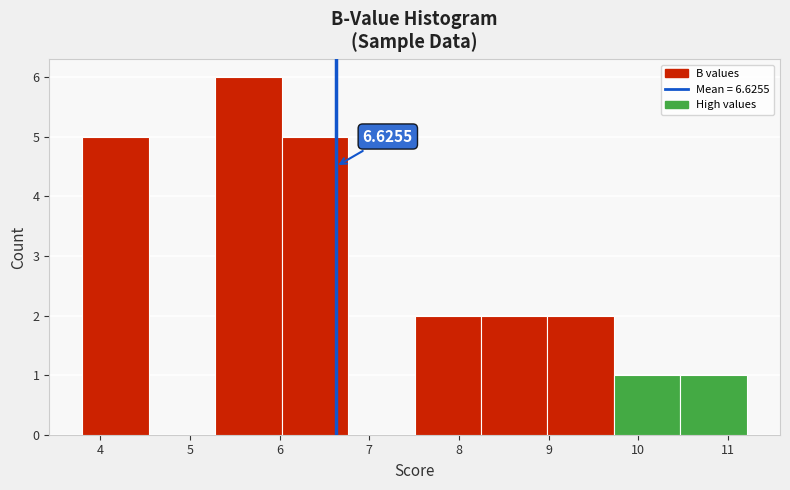

Over which range of the x-axis is the bar tallest?

5.3 to 6.0